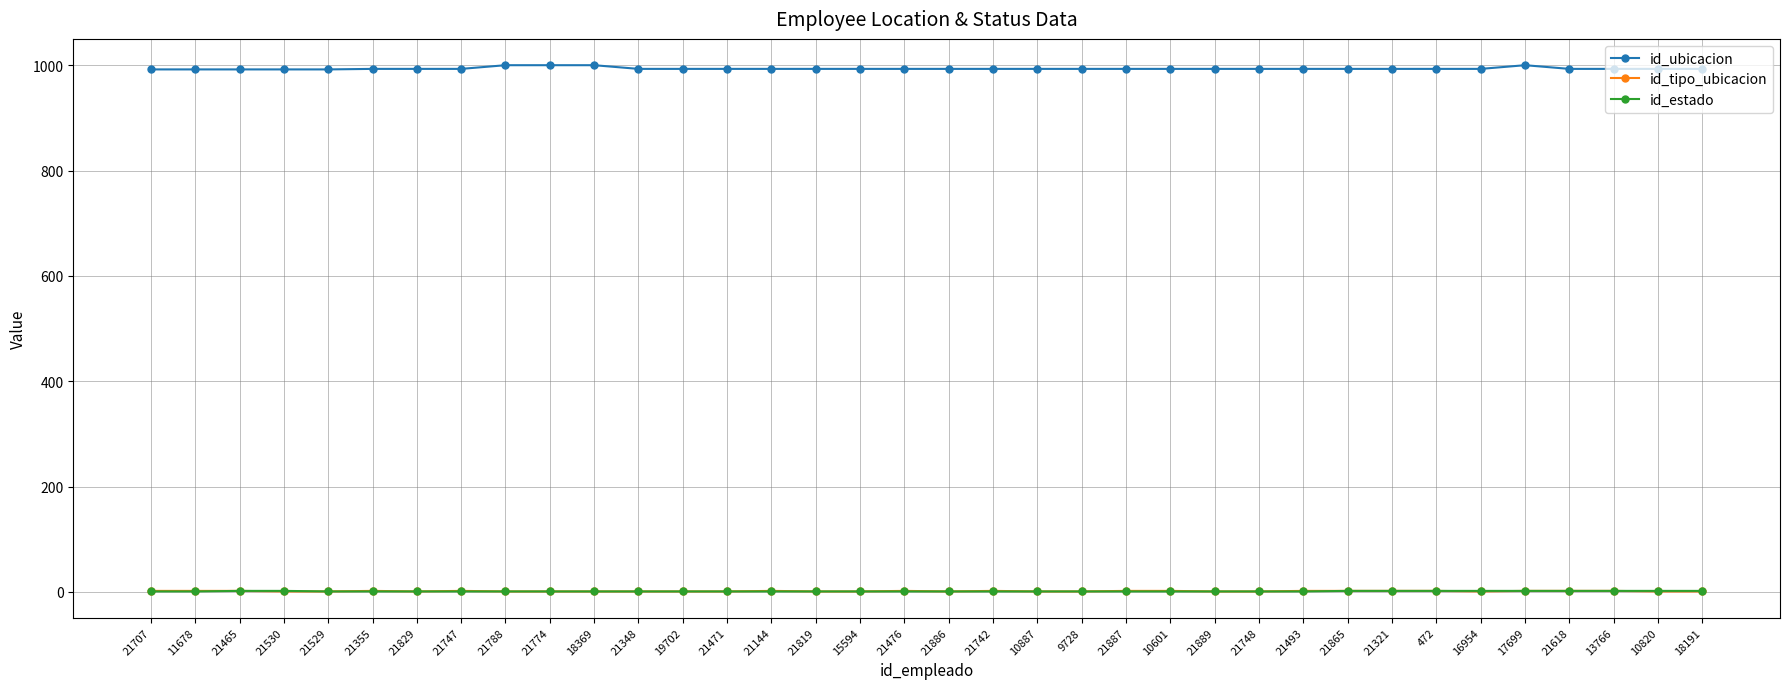

What is the maximum value shown in the chart?

1000